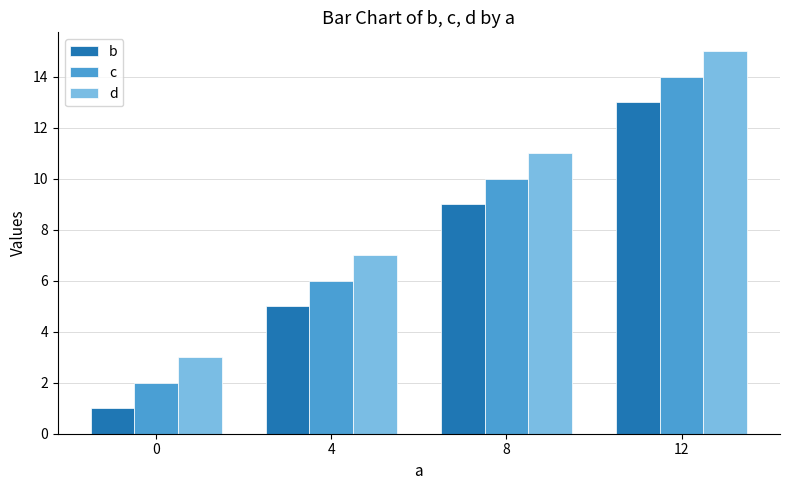

List the labels in order of b value, smallest first.

0, 4, 8, 12